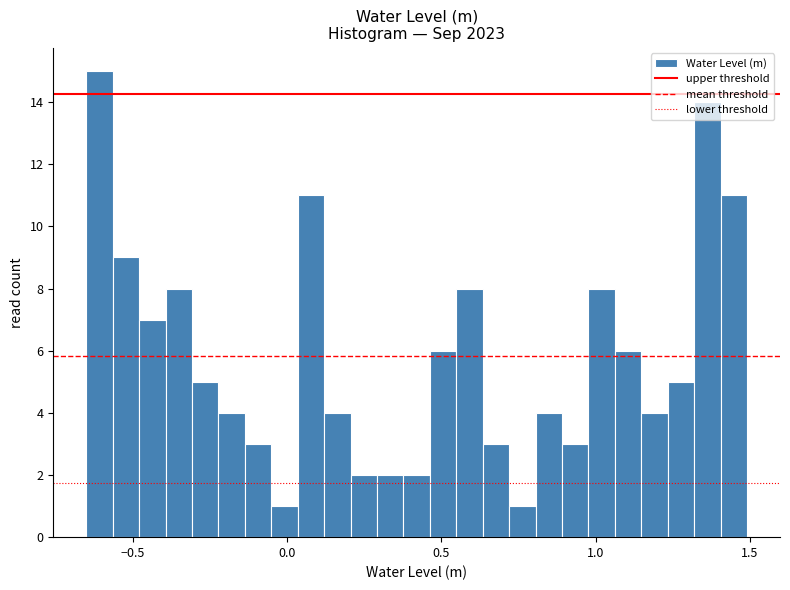

Read against the x-axis, roughly where is the centre of the tallest bar?

-0.60